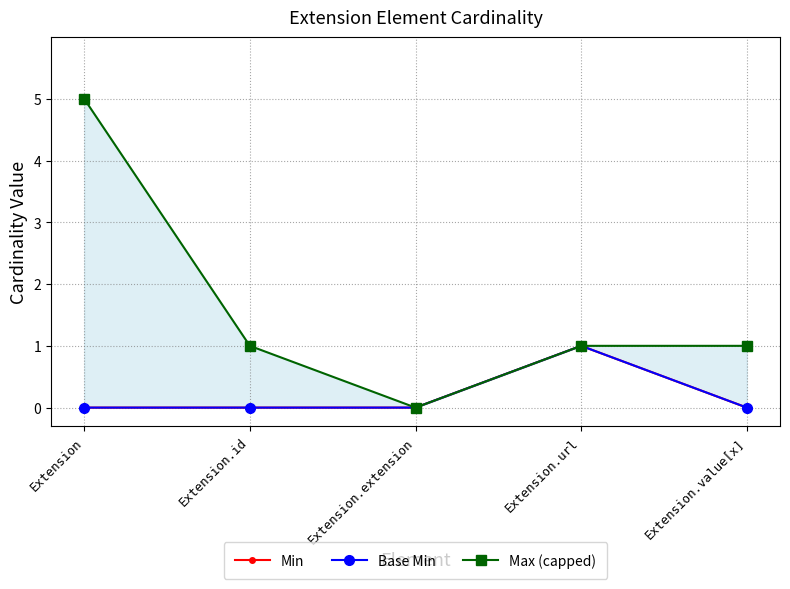

What is the total value across all series at Extension.url?

3